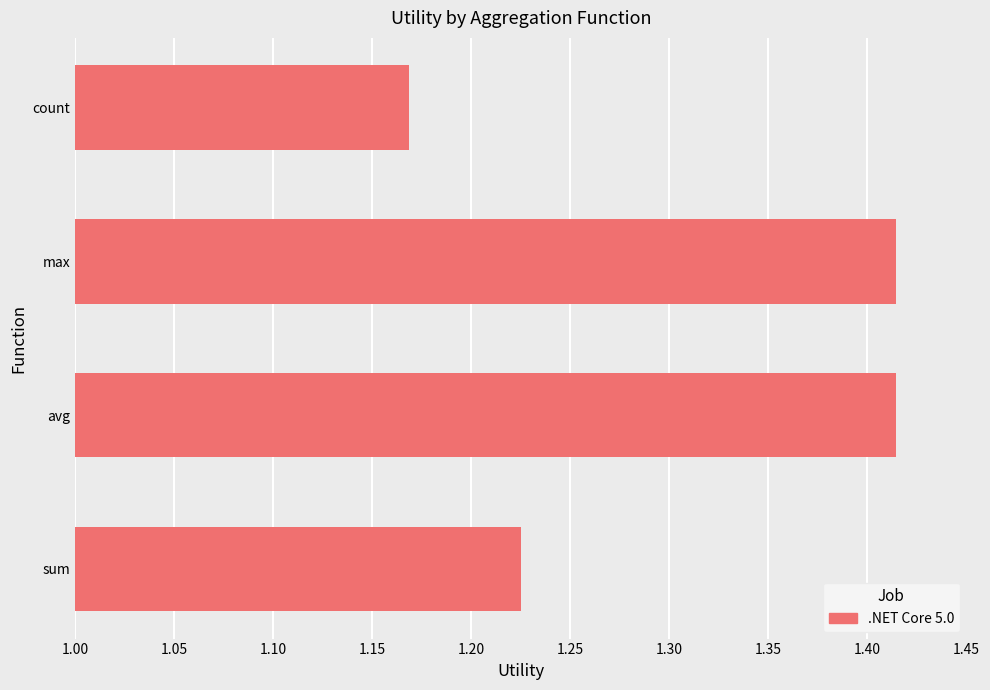

What is the sum of all values?

5.2